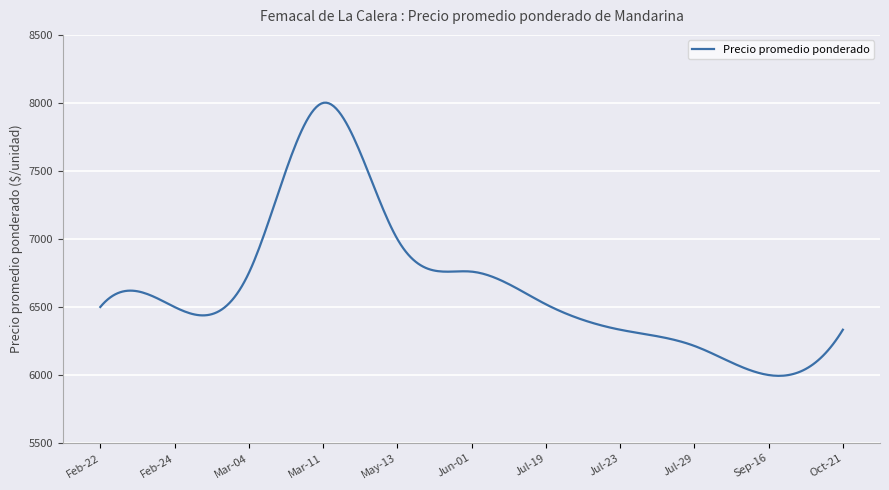

What is the smallest value displayed?

5994.1